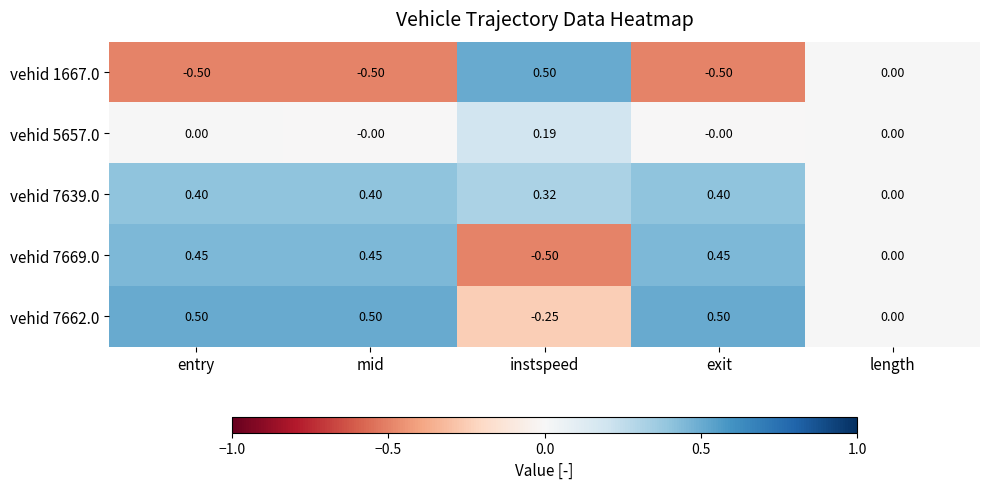

At which label does vehid 1667.0 first exceed 0?

instspeed